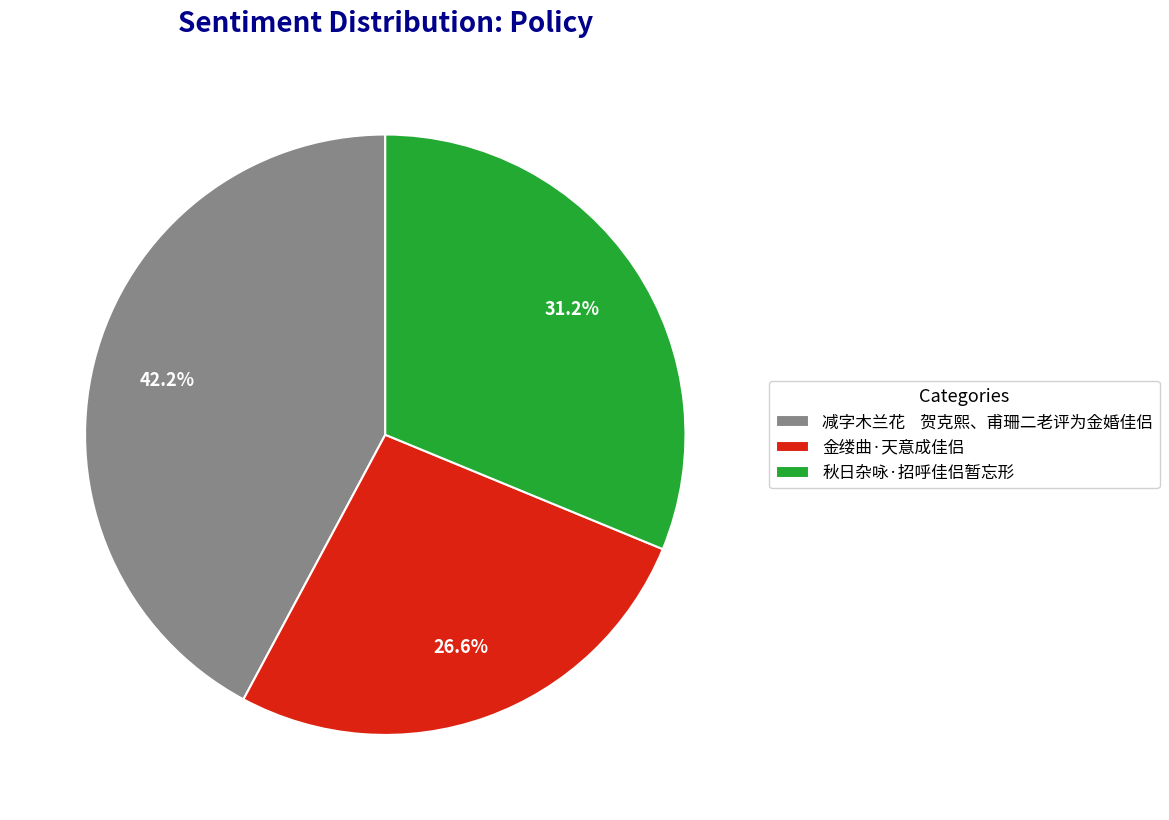

Which category has the biggest portion of the pie?

减字木兰花 贺克熙、甫珊二老评为金婚佳侣